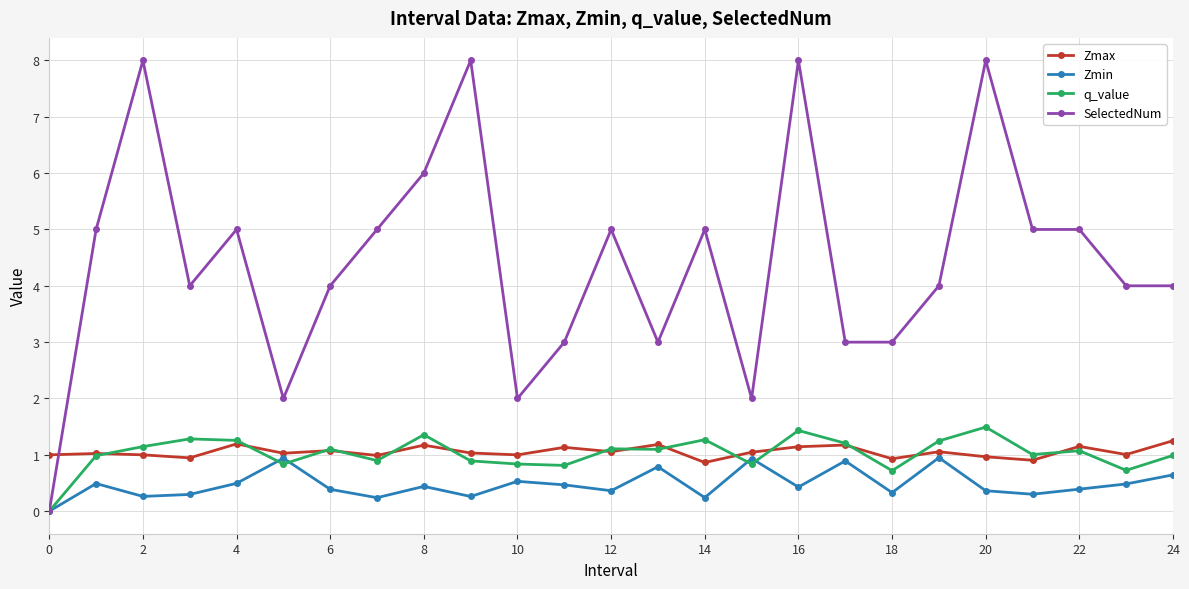

What is the value of the Zmax point at the 11th from the left?

1.0